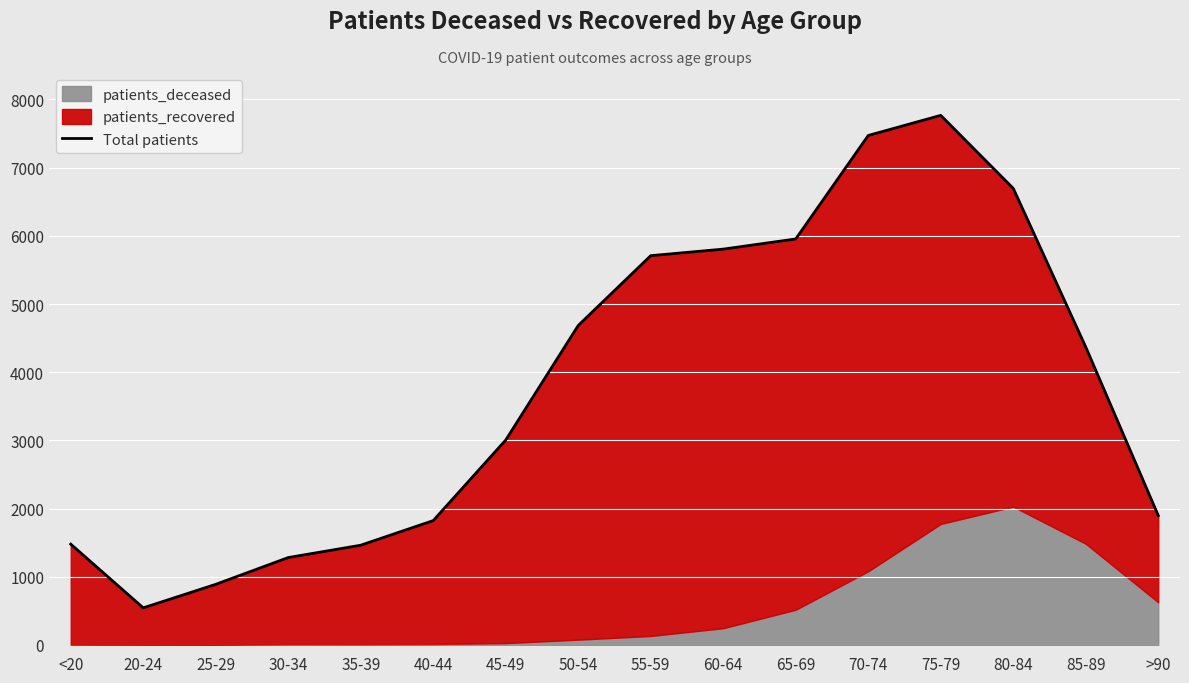

At which category does the data reach its first local peak?

75-79